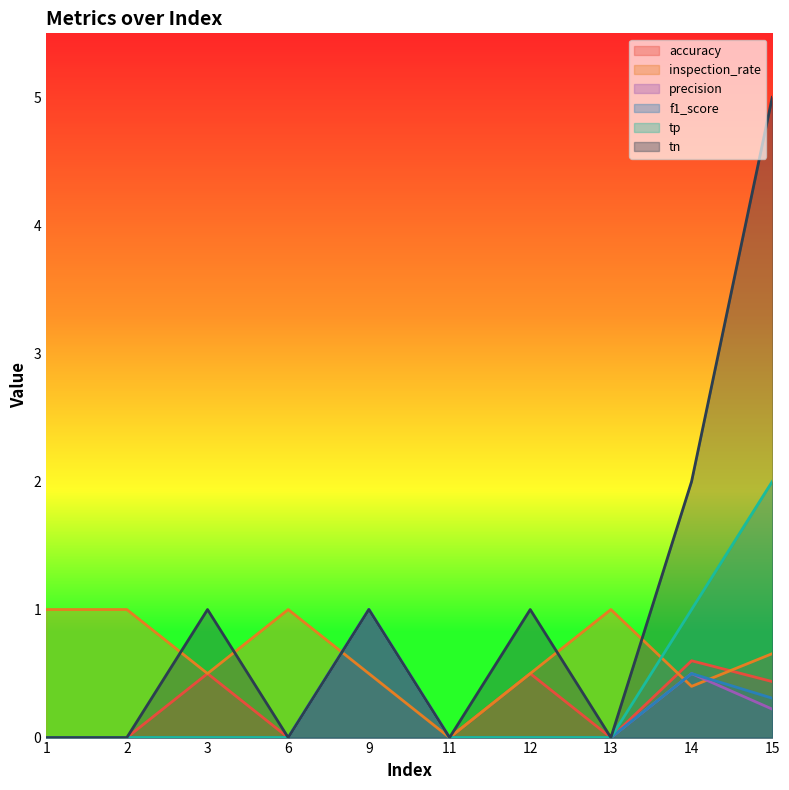

True or false: tn and accuracy intersect in this chart.

False